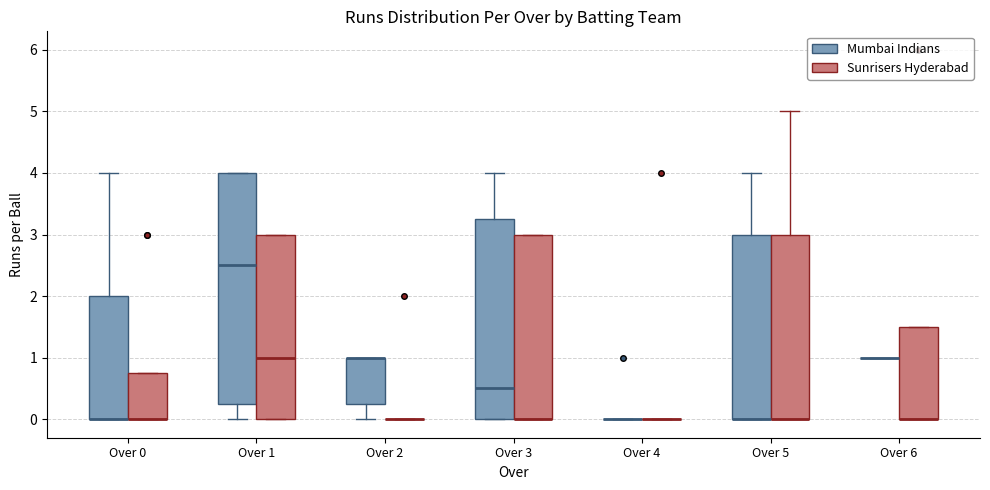

Comparing the boxes themselves (not the whiskers), which one is the tallest?

Over 1 (Mumbai Indians)